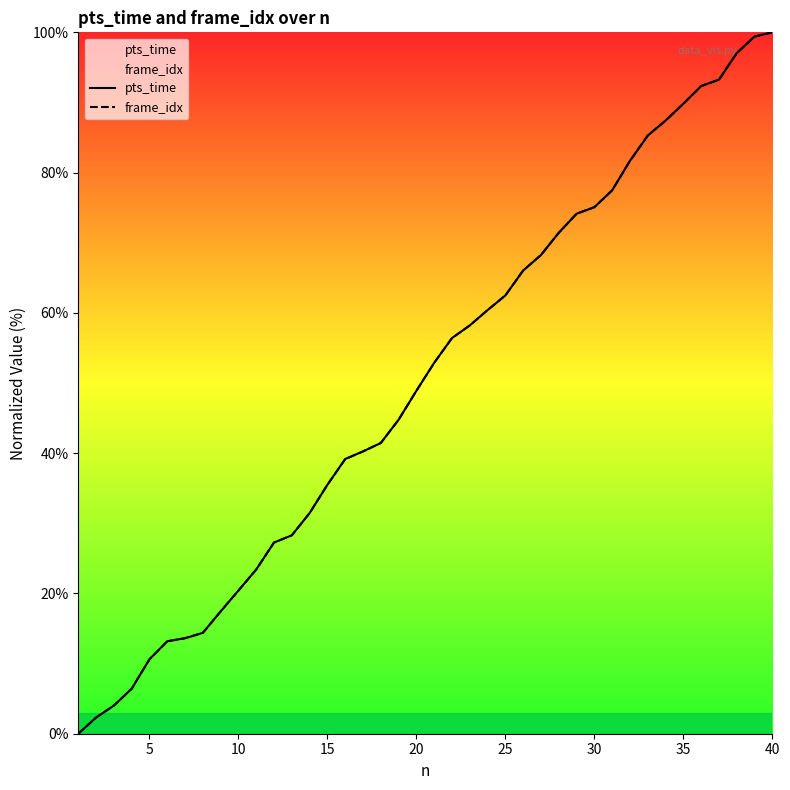

The value of frame_idx at 10 is 36.6. True or false?

False